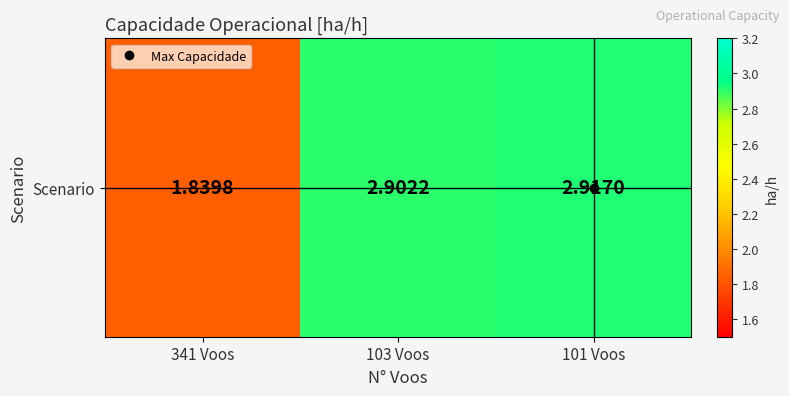

Which category has the lowest value across all series?

341 Voos